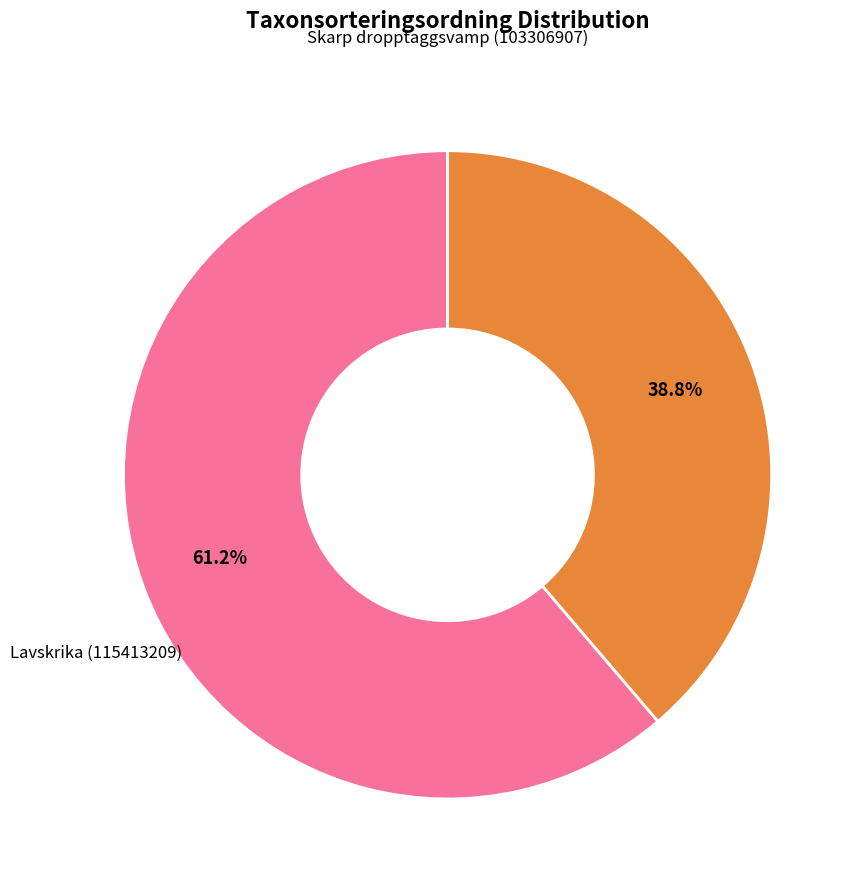

Does any single category account for the majority?

Yes